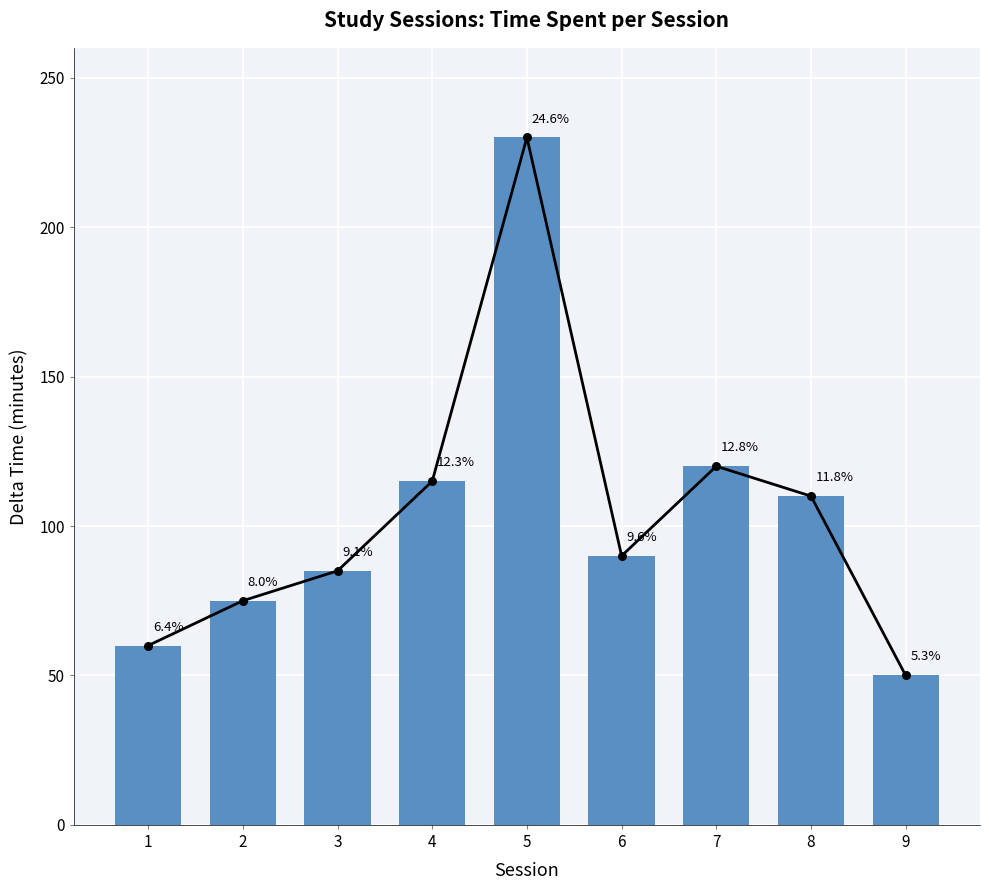

What is the change in value from 4 to 9?

-65